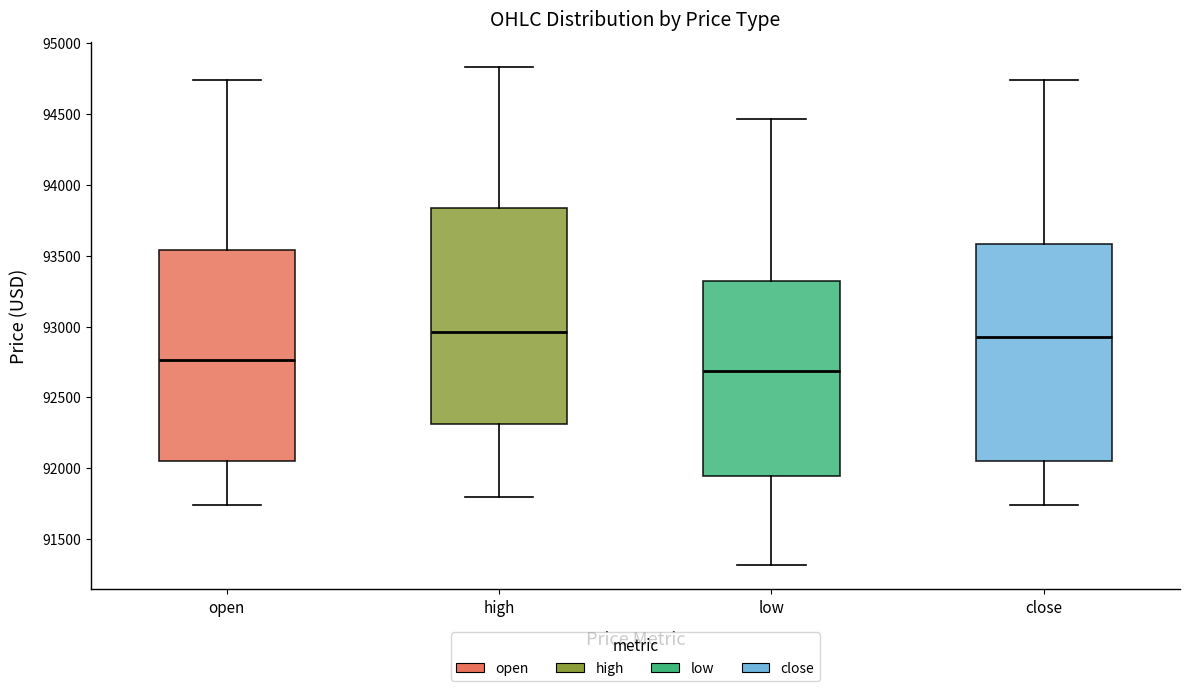

Reading left to right, read every box against the y-axis: the position of its median line, the range the box covers, and the ends of its whiskers. The values are not printed on the chart, so give them approximately, as read against the axis.

open: median 92750, box 92050 to 93550, whiskers 91750 to 94750
high: median 92950, box 92300 to 93850, whiskers 91800 to 94850
low: median 92700, box 91950 to 93300, whiskers 91300 to 94450
close: median 92950, box 92050 to 93600, whiskers 91750 to 94750